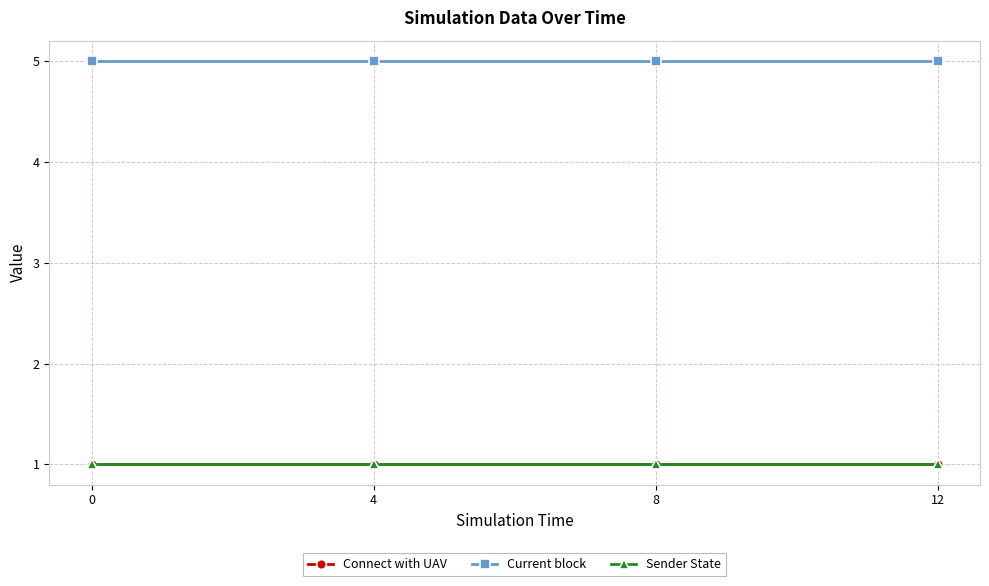

True or false: Current block and Connect with UAV intersect in this chart.

False